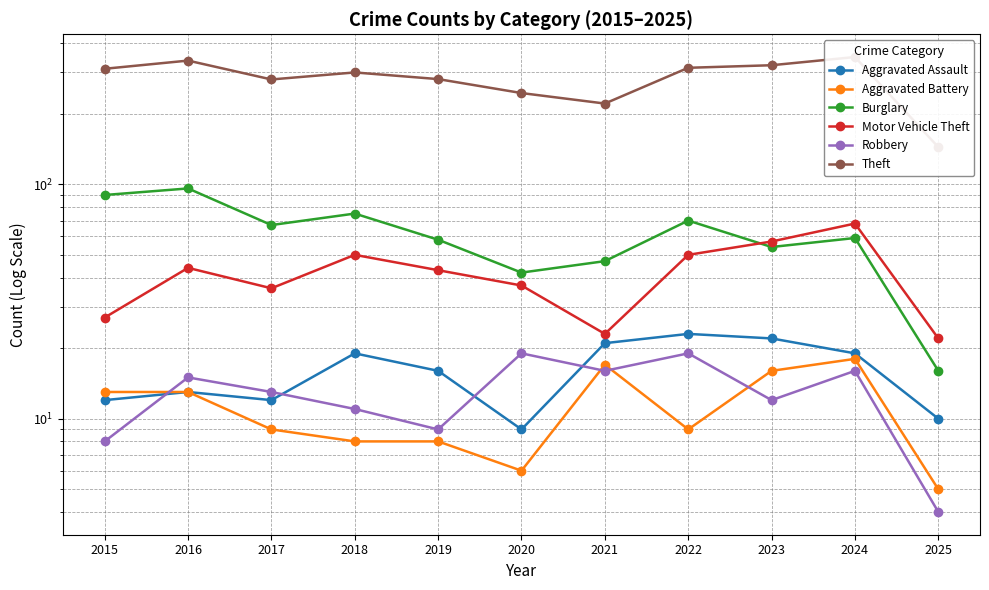

The Theft series shows 314 at 2022. True or false?

True